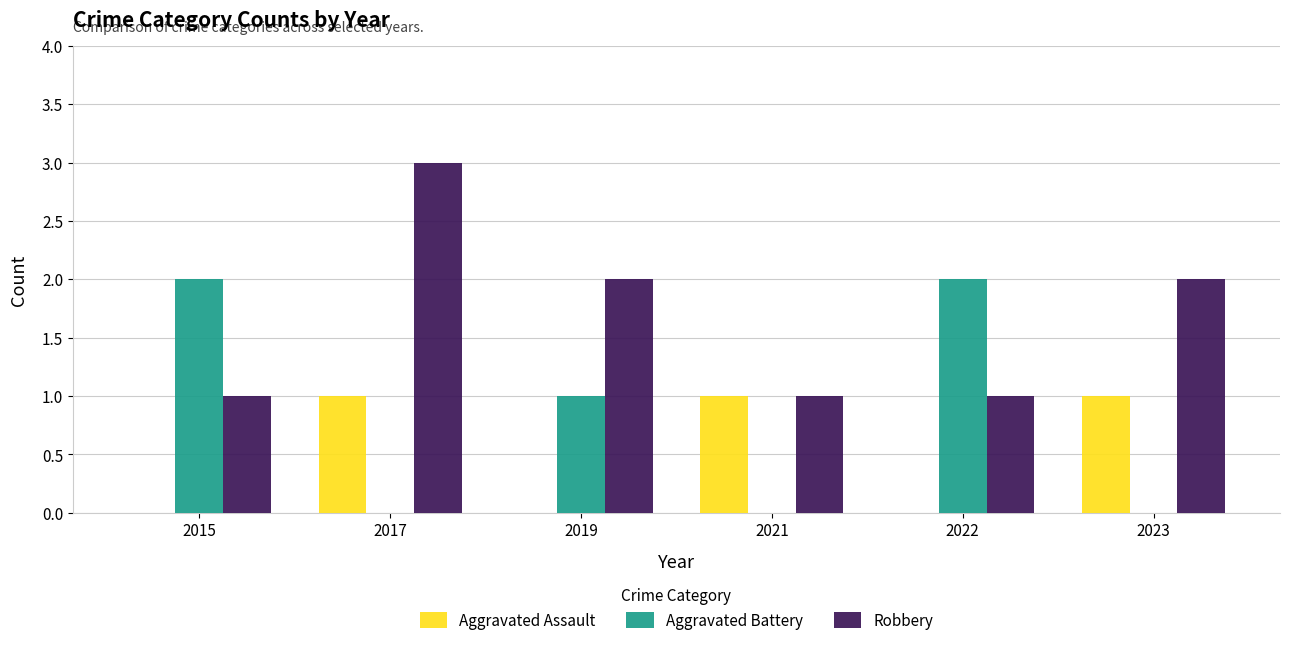

Where is Aggravated Battery nearest to the value 1?

2019